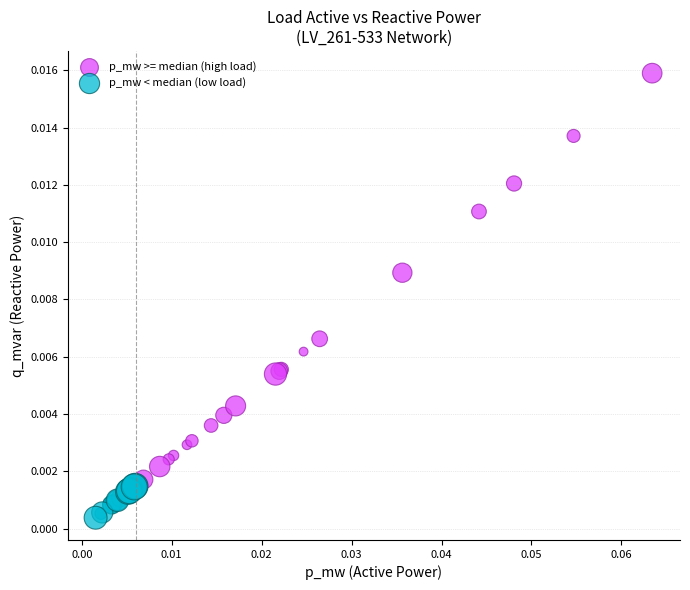

Which series contains the highest Y value?

p_mw >= median (high load)